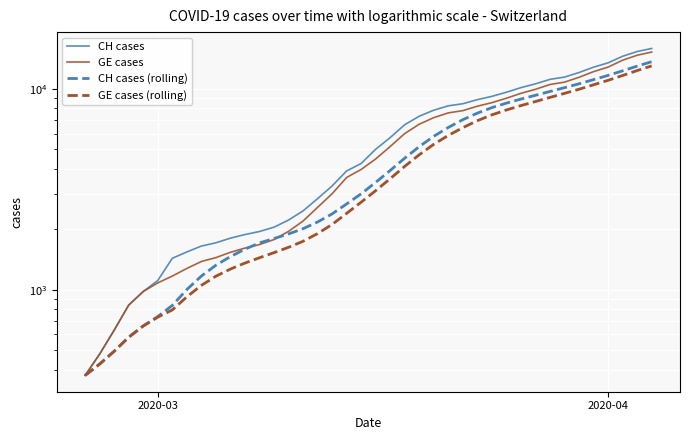

What are all the series names shown in the legend?

CH cases, GE cases, CH cases (rolling), GE cases (rolling)